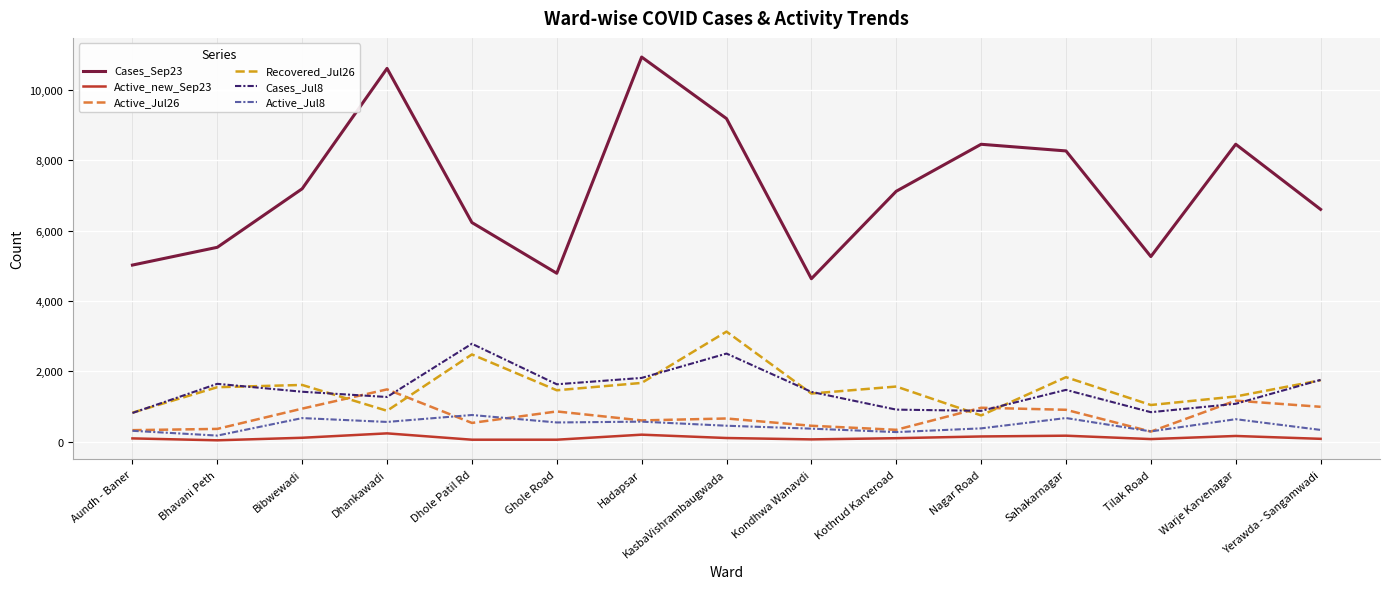

True or false: Recovered_Jul26 and Active_Jul26 intersect in this chart.

True